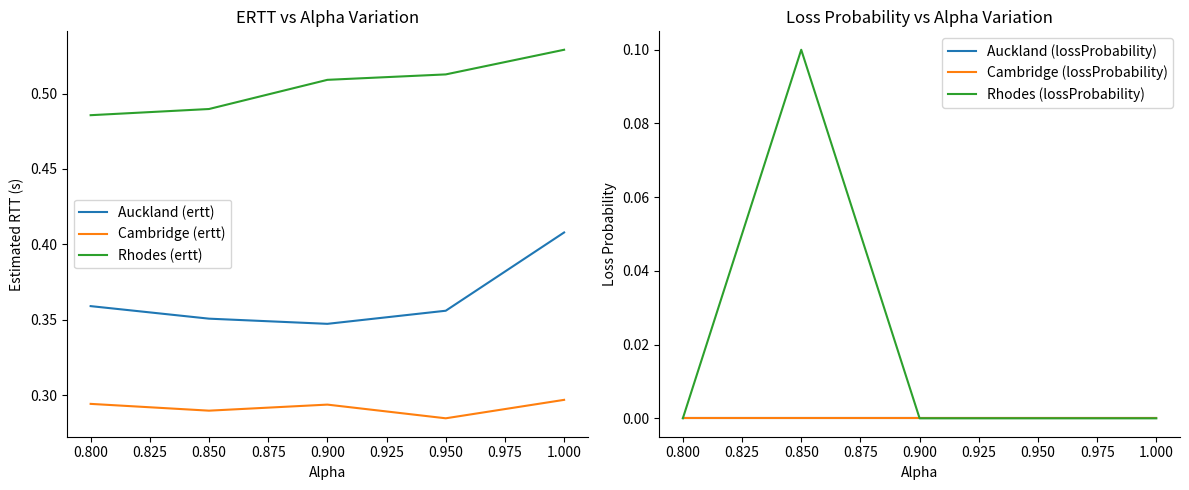

The value of Rhodes (ertt) at 0.850 is 0.7. True or false?

False